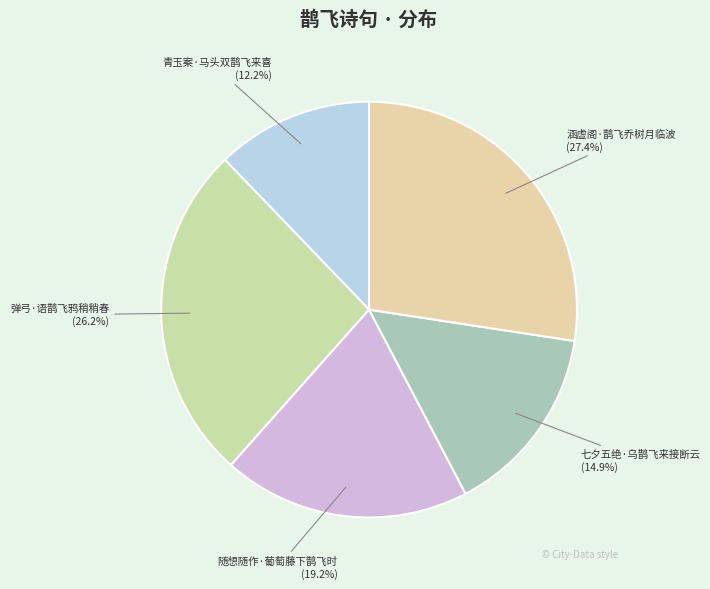

What percentage do 七夕五绝·乌鹊飞来接断云 and 涵虚阁·鹊飞乔树月临波 together represent?

42.3%